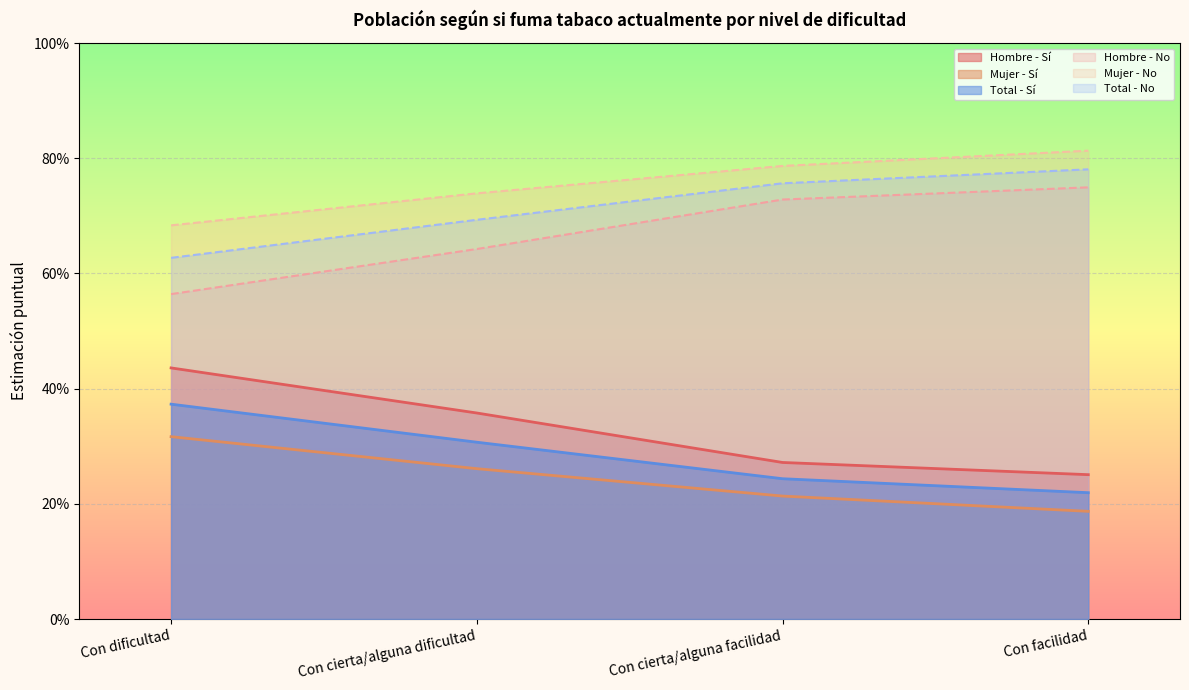

True or false: Mujer - Sí has more than 0 interior local peaks.

False